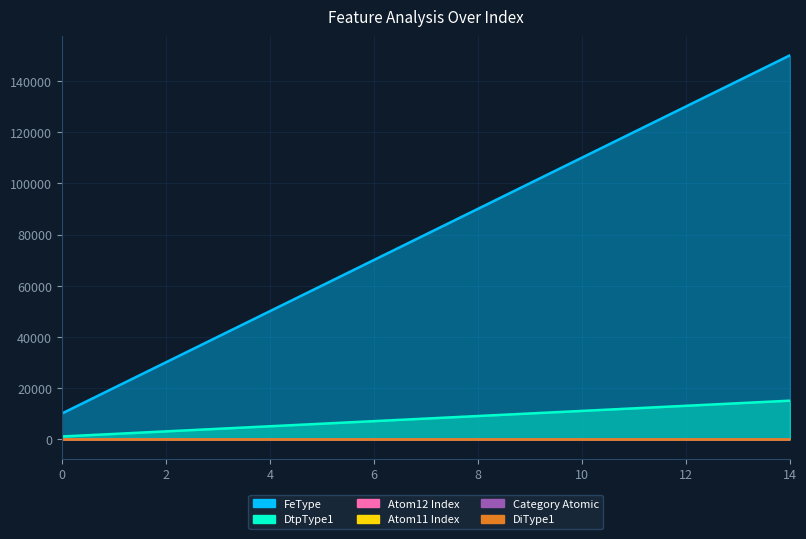

At 7, list the series in order from largest to smallest.

FeType, DtpType1, DiType1, Category Atomic, Atom12 Index, Atom11 Index